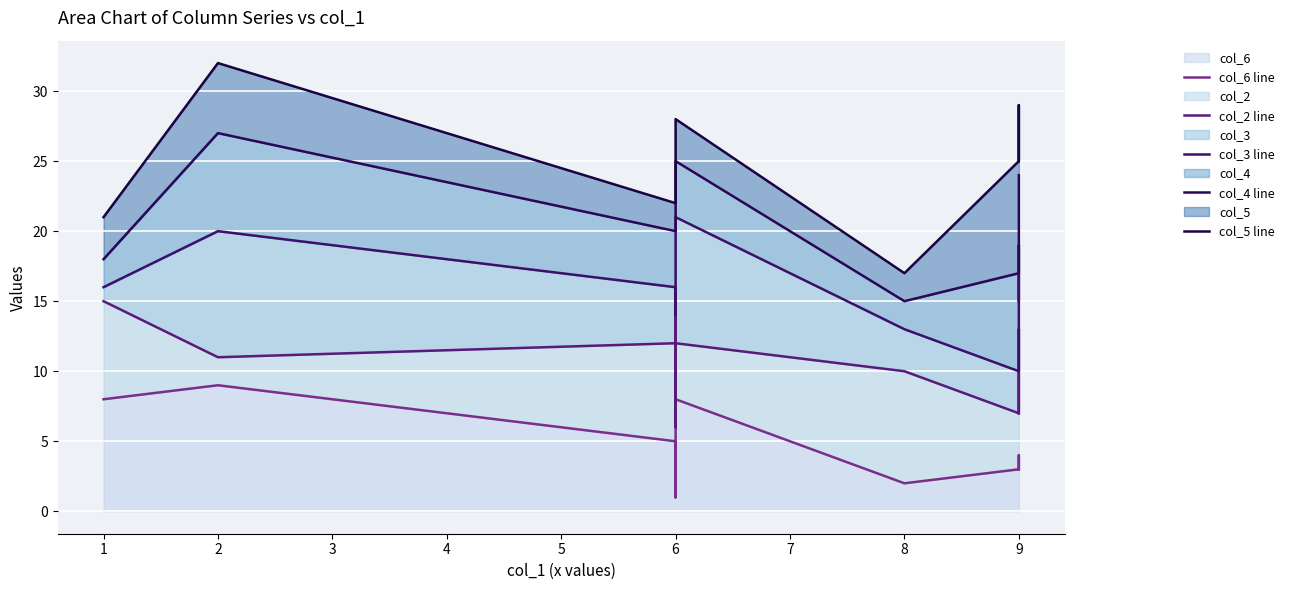

At 9, list the series in order from smallest to largest.

col_6 line, col_2 line, col_3 line, col_4 line, col_5 line